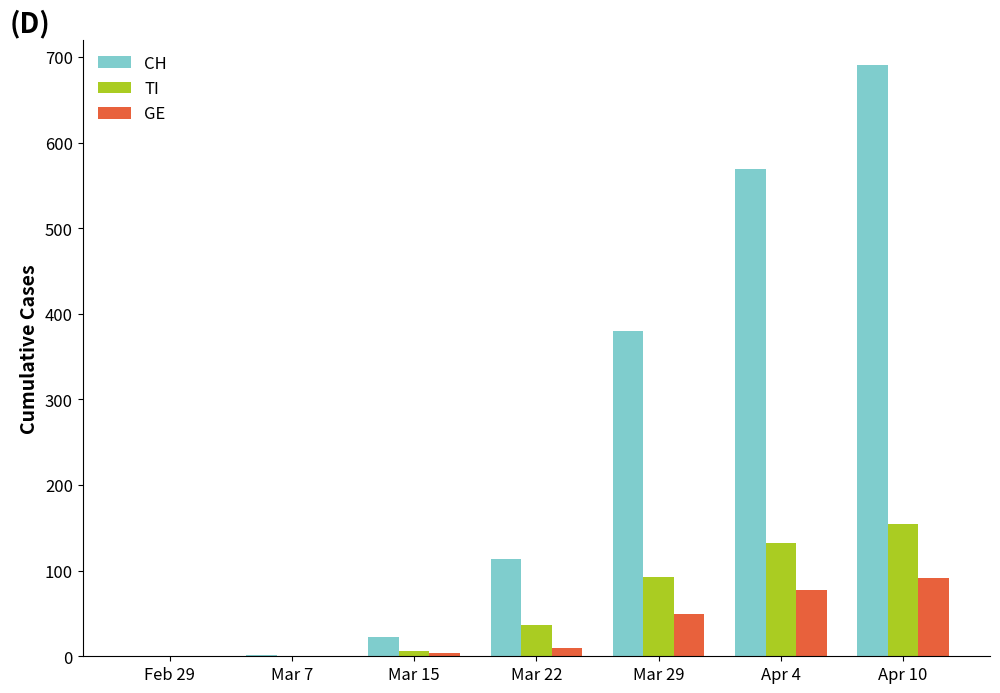

How many categories are shown in the chart?

7